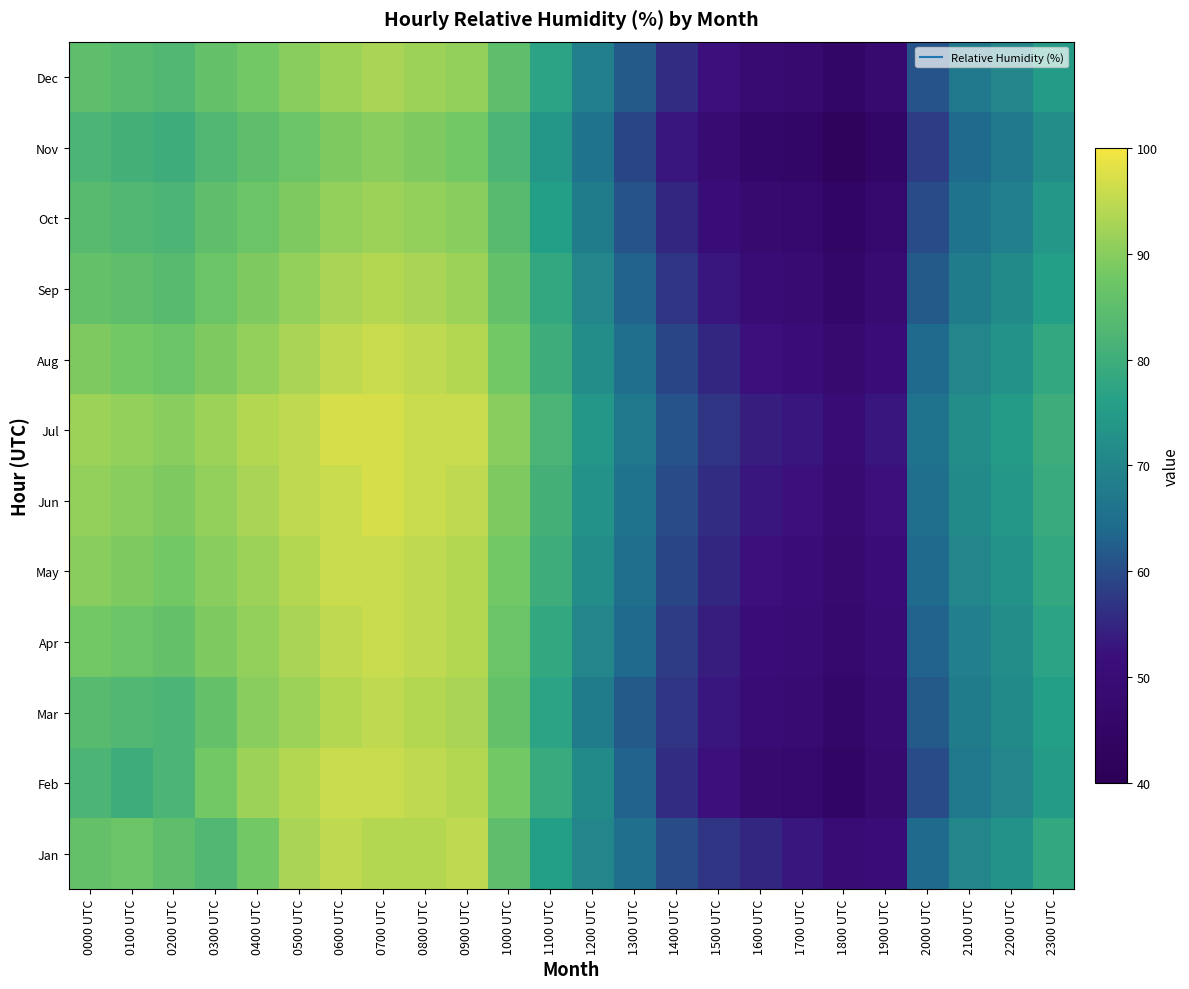

Reading left to right, extract all data points from this chart.

Jan: 0000 UTC=86	0100 UTC=87	0200 UTC=85	0300 UTC=83	0400 UTC=88	0500 UTC=93	0600 UTC=95	0700 UTC=94	0800 UTC=94	0900 UTC=95	1000 UTC=85	1100 UTC=76	1200 UTC=70	1300 UTC=65	1400 UTC=60	1500 UTC=57	1600 UTC=55	1700 UTC=53	1800 UTC=50	1900 UTC=51	2000 UTC=64	2100 UTC=70	2200 UTC=73	2300 UTC=78
Feb: 0000 UTC=82	0100 UTC=80	0200 UTC=82	0300 UTC=88	0400 UTC=92	0500 UTC=94	0600 UTC=96	0700 UTC=96	0800 UTC=95	0900 UTC=94	1000 UTC=88	1100 UTC=79	1200 UTC=71	1300 UTC=63	1400 UTC=56	1500 UTC=52	1600 UTC=48	1700 UTC=47	1800 UTC=44	1900 UTC=48	2000 UTC=60	2100 UTC=67	2200 UTC=70	2300 UTC=75
Mar: 0000 UTC=84	0100 UTC=83	0200 UTC=82	0300 UTC=86	0400 UTC=90	0500 UTC=92	0600 UTC=94	0700 UTC=95	0800 UTC=94	0900 UTC=93	1000 UTC=86	1100 UTC=77	1200 UTC=68	1300 UTC=62	1400 UTC=57	1500 UTC=53	1600 UTC=50	1700 UTC=49	1800 UTC=46	1900 UTC=49	2000 UTC=62	2100 UTC=68	2200 UTC=71	2300 UTC=76
Apr: 0000 UTC=88	0100 UTC=87	0200 UTC=86	0300 UTC=89	0400 UTC=91	0500 UTC=93	0600 UTC=95	0700 UTC=96	0800 UTC=95	0900 UTC=94	1000 UTC=87	1100 UTC=78	1200 UTC=70	1300 UTC=64	1400 UTC=58	1500 UTC=54	1600 UTC=51	1700 UTC=50	1800 UTC=47	1900 UTC=50	2000 UTC=63	2100 UTC=69	2200 UTC=72	2300 UTC=77
May: 0000 UTC=90	0100 UTC=89	0200 UTC=88	0300 UTC=90	0400 UTC=92	0500 UTC=94	0600 UTC=96	0700 UTC=96	0800 UTC=95	0900 UTC=94	1000 UTC=88	1100 UTC=80	1200 UTC=72	1300 UTC=65	1400 UTC=59	1500 UTC=55	1600 UTC=52	1700 UTC=51	1800 UTC=48	1900 UTC=51	2000 UTC=64	2100 UTC=70	2200 UTC=73	2300 UTC=78
Jun: 0000 UTC=91	0100 UTC=90	0200 UTC=89	0300 UTC=91	0400 UTC=93	0500 UTC=95	0600 UTC=96	0700 UTC=97	0800 UTC=96	0900 UTC=95	1000 UTC=89	1100 UTC=81	1200 UTC=73	1300 UTC=66	1400 UTC=60	1500 UTC=56	1600 UTC=53	1700 UTC=52	1800 UTC=49	1900 UTC=52	2000 UTC=65	2100 UTC=71	2200 UTC=74	2300 UTC=79
Jul: 0000 UTC=92	0100 UTC=91	0200 UTC=90	0300 UTC=92	0400 UTC=94	0500 UTC=95	0600 UTC=97	0700 UTC=97	0800 UTC=96	0900 UTC=96	1000 UTC=90	1100 UTC=82	1200 UTC=74	1300 UTC=67	1400 UTC=61	1500 UTC=57	1600 UTC=54	1700 UTC=53	1800 UTC=50	1900 UTC=53	2000 UTC=66	2100 UTC=72	2200 UTC=75	2300 UTC=80
Aug: 0000 UTC=89	0100 UTC=88	0200 UTC=87	0300 UTC=89	0400 UTC=91	0500 UTC=93	0600 UTC=95	0700 UTC=96	0800 UTC=95	0900 UTC=94	1000 UTC=88	1100 UTC=80	1200 UTC=72	1300 UTC=65	1400 UTC=59	1500 UTC=55	1600 UTC=52	1700 UTC=51	1800 UTC=48	1900 UTC=51	2000 UTC=64	2100 UTC=70	2200 UTC=73	2300 UTC=78
Sep: 0000 UTC=86	0100 UTC=85	0200 UTC=84	0300 UTC=87	0400 UTC=89	0500 UTC=91	0600 UTC=93	0700 UTC=94	0800 UTC=93	0900 UTC=92	1000 UTC=86	1100 UTC=78	1200 UTC=70	1300 UTC=63	1400 UTC=57	1500 UTC=53	1600 UTC=50	1700 UTC=49	1800 UTC=46	1900 UTC=49	2000 UTC=62	2100 UTC=68	2200 UTC=71	2300 UTC=76
Oct: 0000 UTC=84	0100 UTC=83	0200 UTC=82	0300 UTC=85	0400 UTC=87	0500 UTC=89	0600 UTC=91	0700 UTC=92	0800 UTC=91	0900 UTC=90	1000 UTC=84	1100 UTC=76	1200 UTC=68	1300 UTC=61	1400 UTC=55	1500 UTC=51	1600 UTC=48	1700 UTC=47	1800 UTC=44	1900 UTC=47	2000 UTC=60	2100 UTC=66	2200 UTC=69	2300 UTC=74
Nov: 0000 UTC=82	0100 UTC=81	0200 UTC=80	0300 UTC=83	0400 UTC=85	0500 UTC=87	0600 UTC=89	0700 UTC=90	0800 UTC=89	0900 UTC=88	1000 UTC=82	1100 UTC=74	1200 UTC=66	1300 UTC=59	1400 UTC=53	1500 UTC=49	1600 UTC=46	1700 UTC=45	1800 UTC=42	1900 UTC=45	2000 UTC=58	2100 UTC=64	2200 UTC=67	2300 UTC=72
Dec: 0000 UTC=85	0100 UTC=84	0200 UTC=83	0300 UTC=86	0400 UTC=88	0500 UTC=90	0600 UTC=92	0700 UTC=93	0800 UTC=92	0900 UTC=91	1000 UTC=85	1100 UTC=77	1200 UTC=69	1300 UTC=62	1400 UTC=56	1500 UTC=52	1600 UTC=49	1700 UTC=48	1800 UTC=45	1900 UTC=48	2000 UTC=61	2100 UTC=67	2200 UTC=70	2300 UTC=75